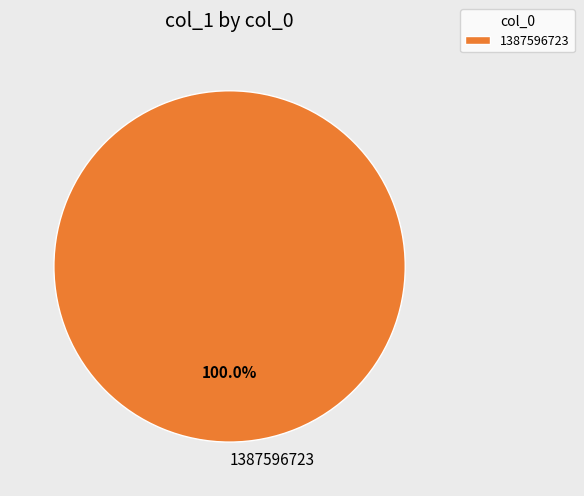

What is the majority slice?

1387596723